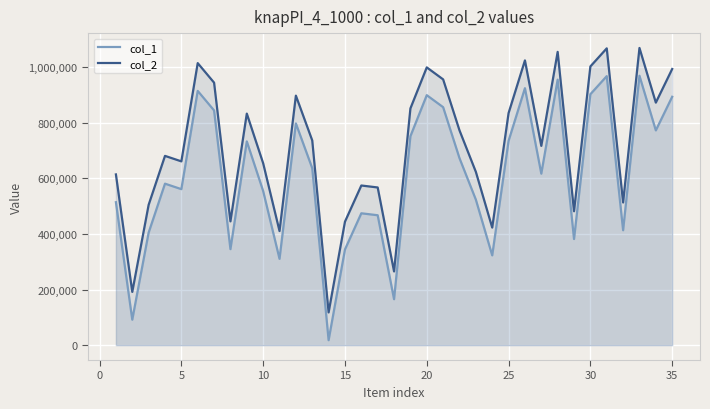

How many data points in col_2 are above 717347?

17